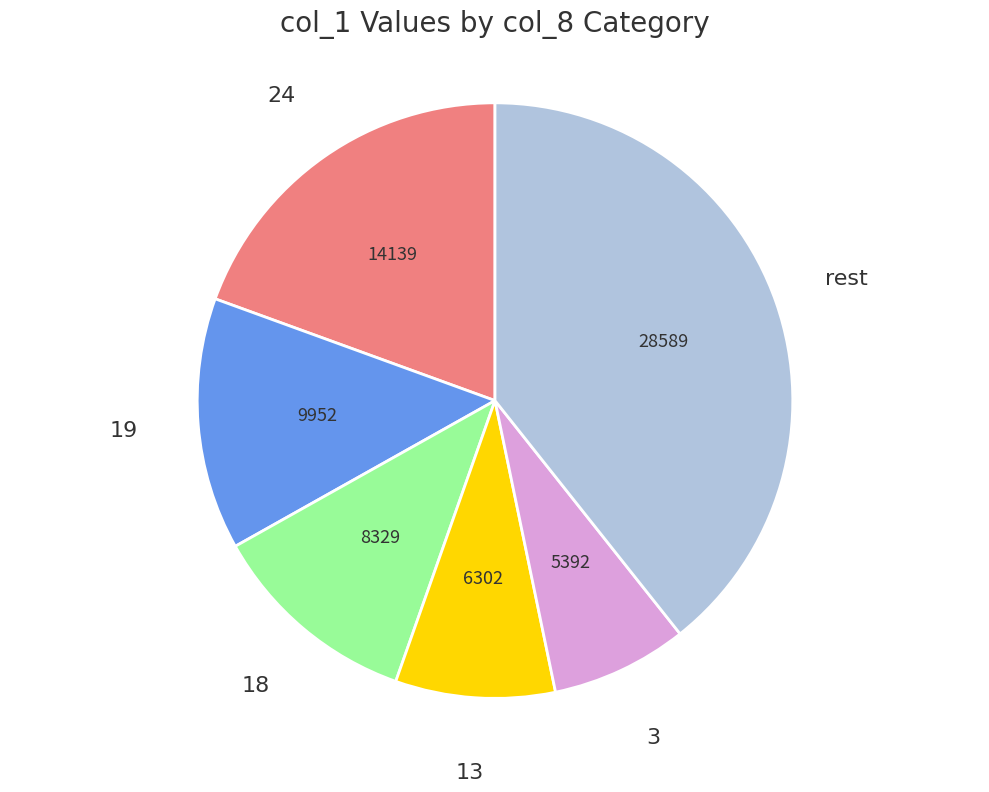

The 24 slice represents 19% of the pie. True or false?

True